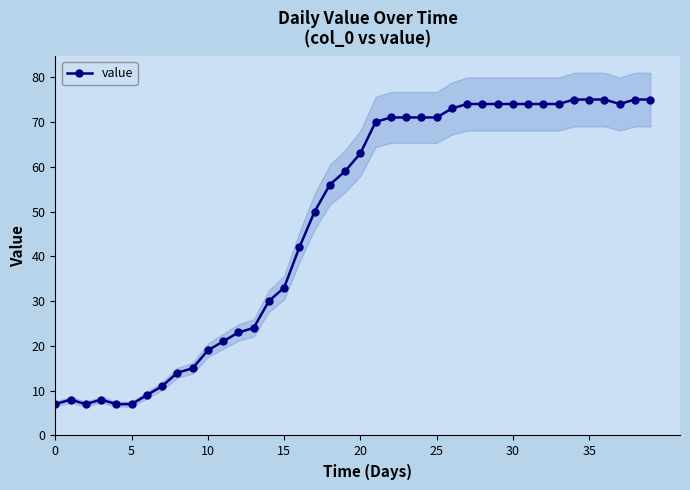

What value does the data have at 26, to the nearest 5?

75